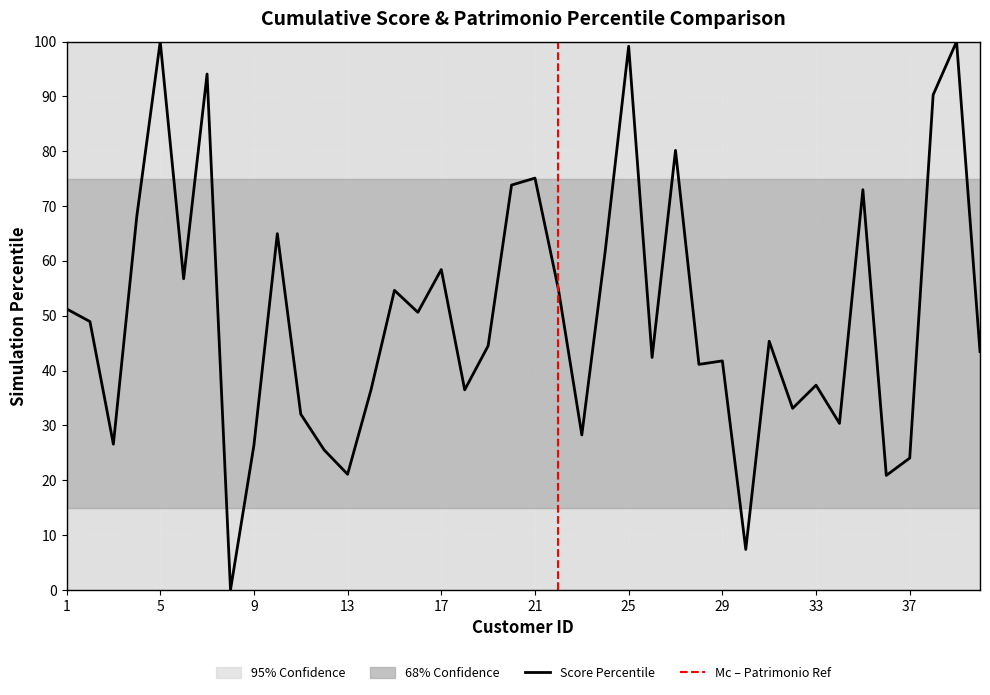

What is the value of the 23rd point from the left?

28.3